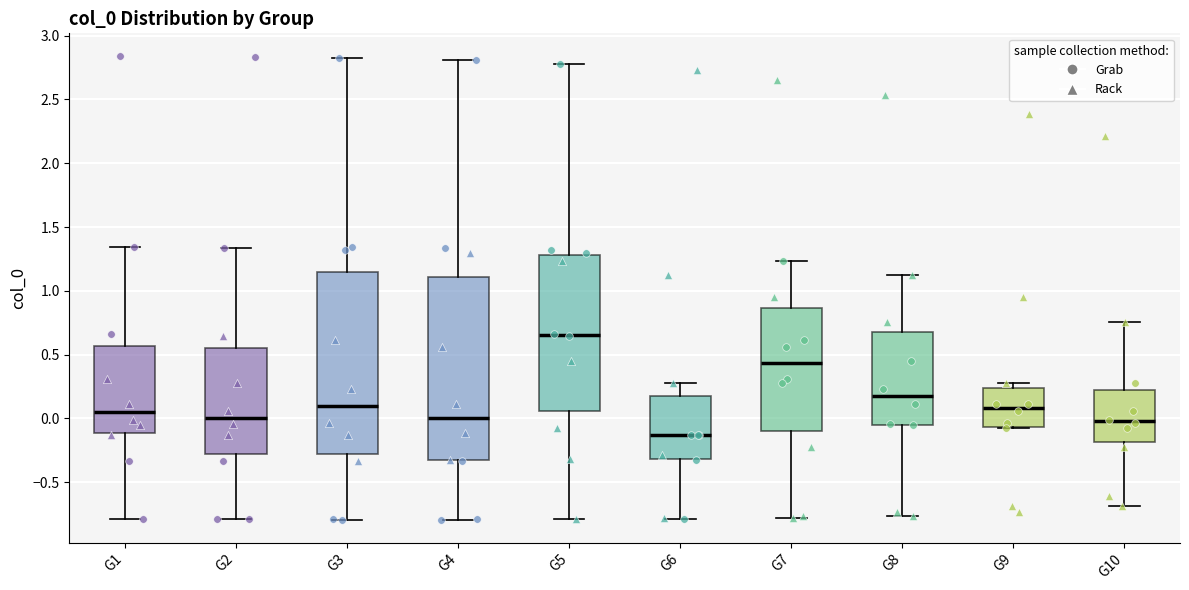

Which box's median line is the lowest?

G6